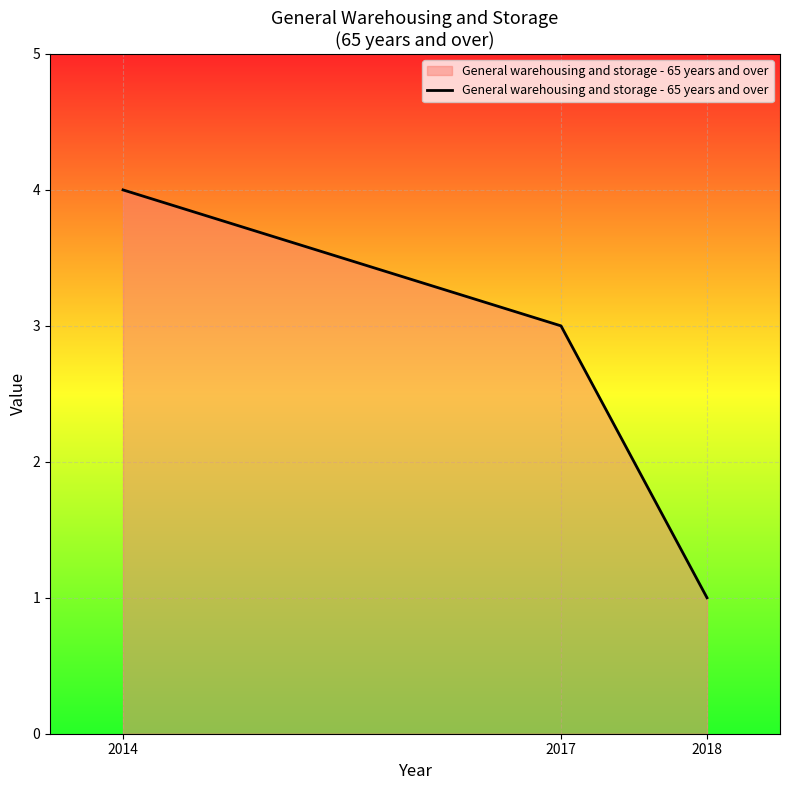

Does the chart have visible grid lines?

Yes